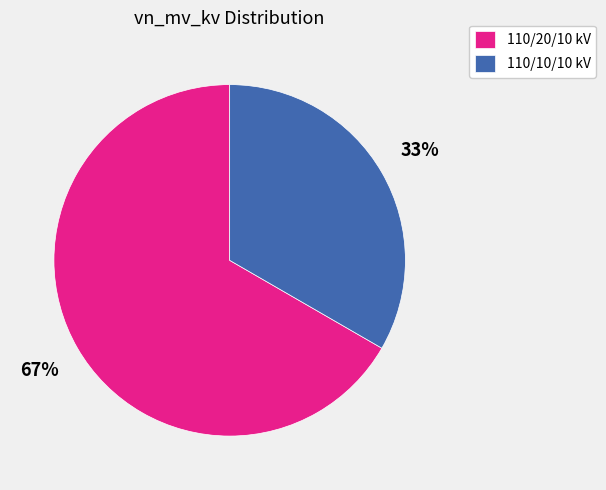

How many slices are in this pie chart?

2